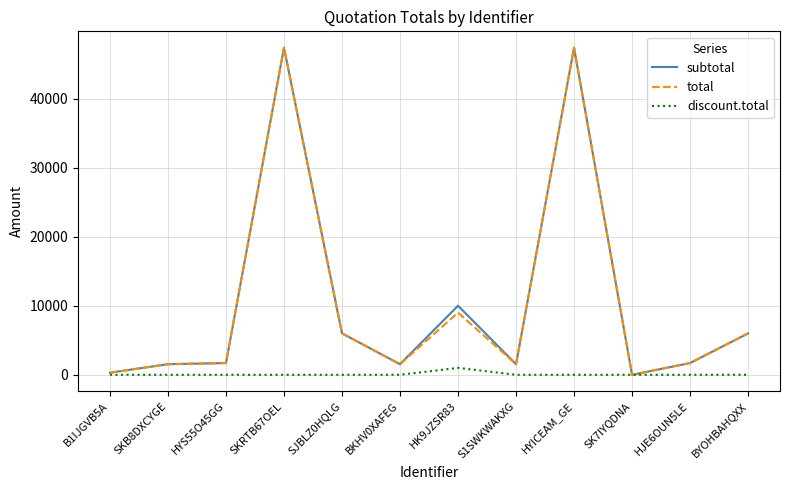

At which label is subtotal closest to 23685?

HK9JZSR83